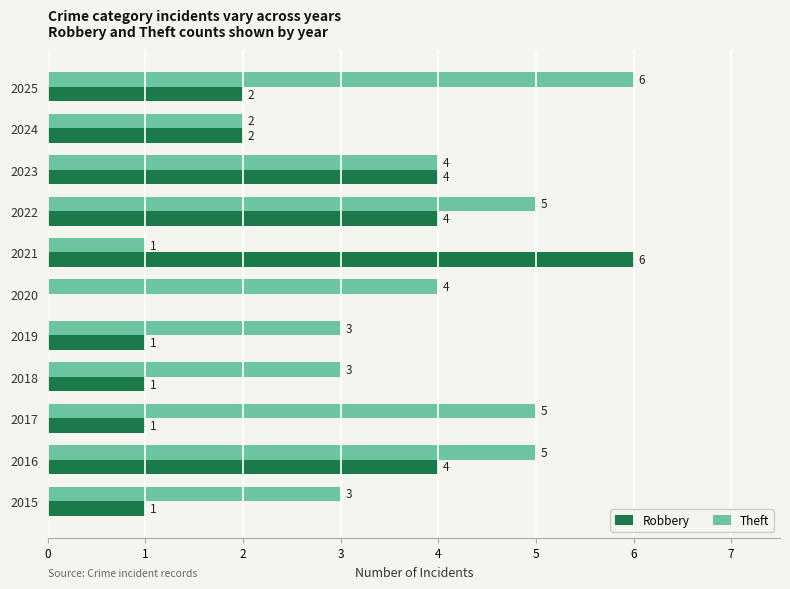

How many Theft values are between 3 and 5?

8